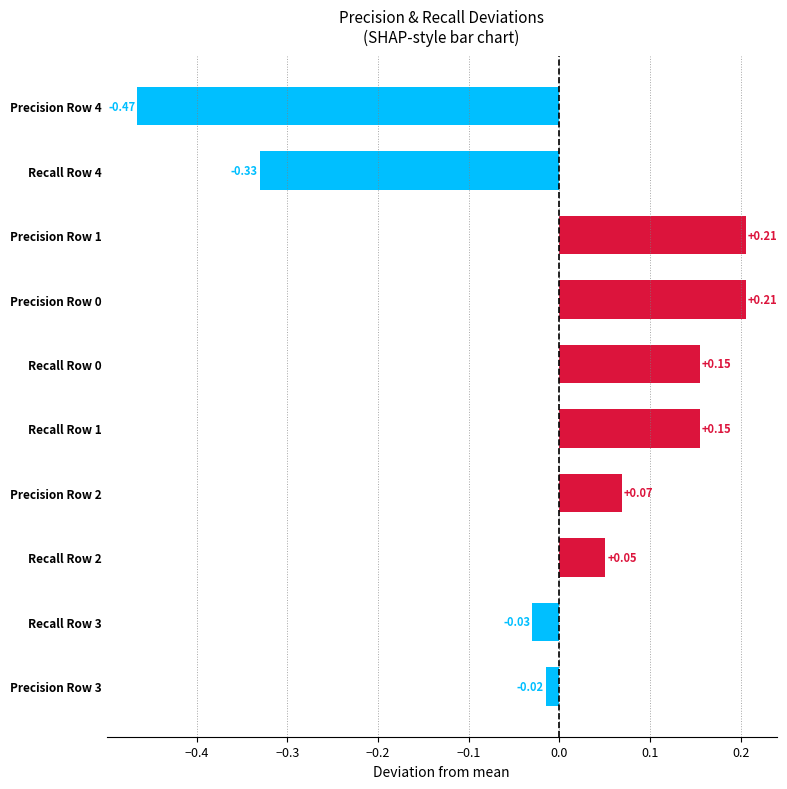

What is the change in value from Recall Row 1 to Precision Row 4?

-0.6